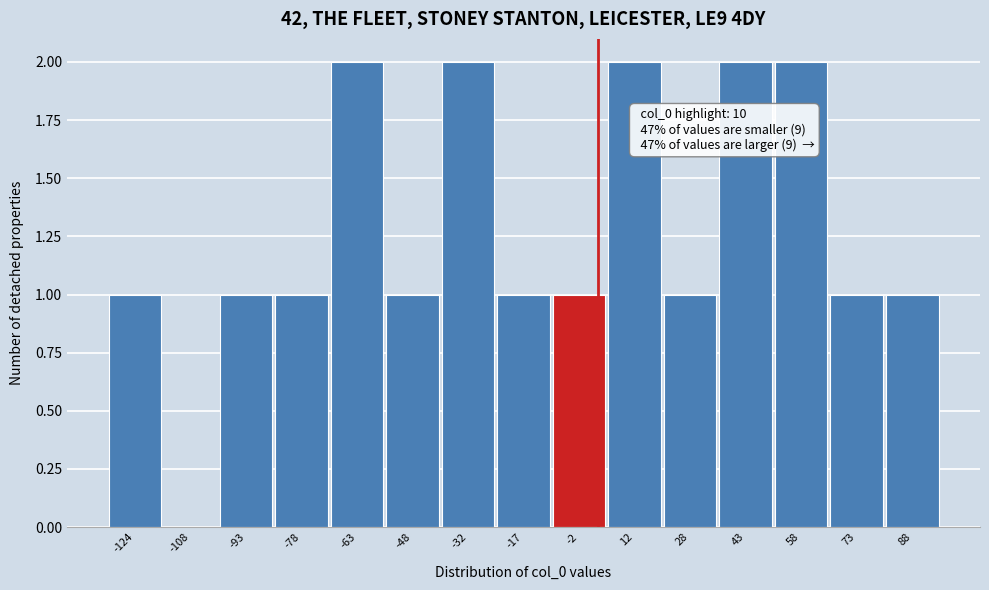

Reading right to left, list all the values displayed in this chart.

88=1	73=1	58=2	43=2	28=1	12=2	-2=1	-17=1	-32=2	-48=1	-63=2	-78=1	-93=1	-108=0	-124=1